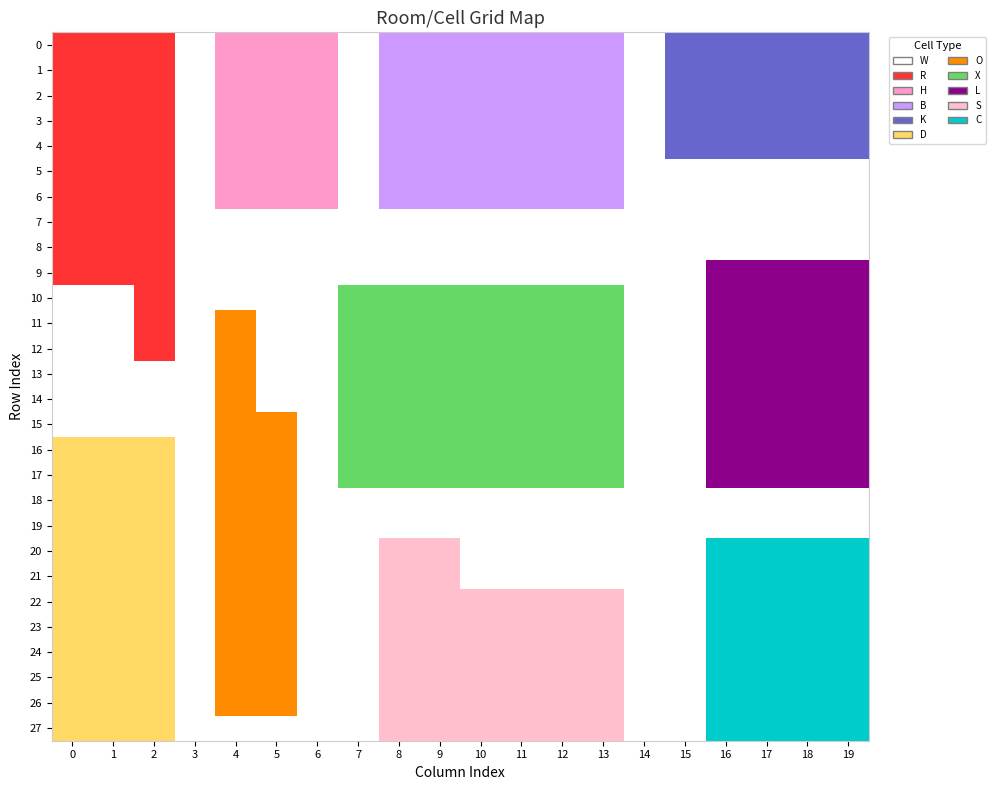

What is the greatest value displayed?

10